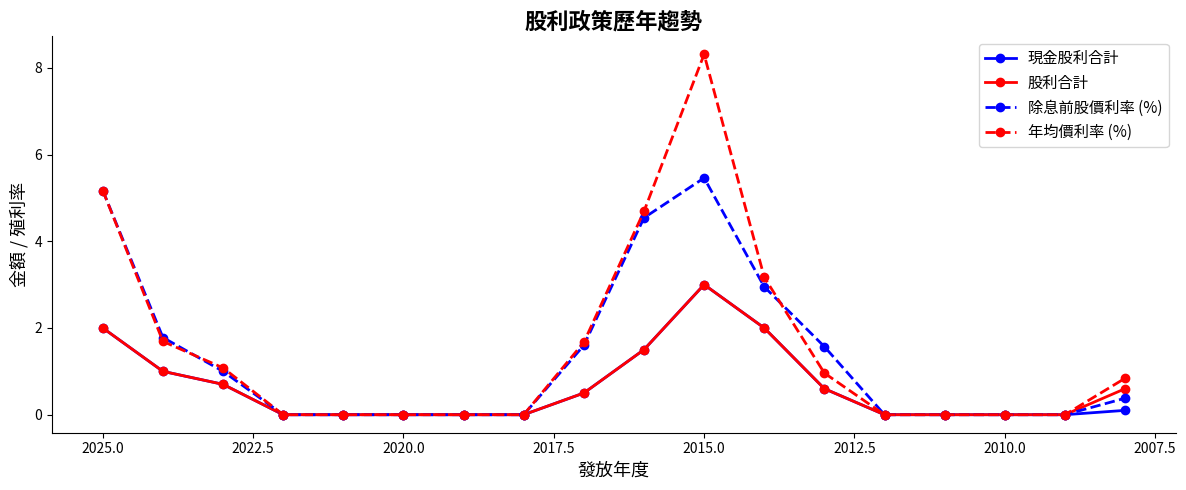

True or false: 股利合計 and 除息前股價利率 (%) cross at least once.

False